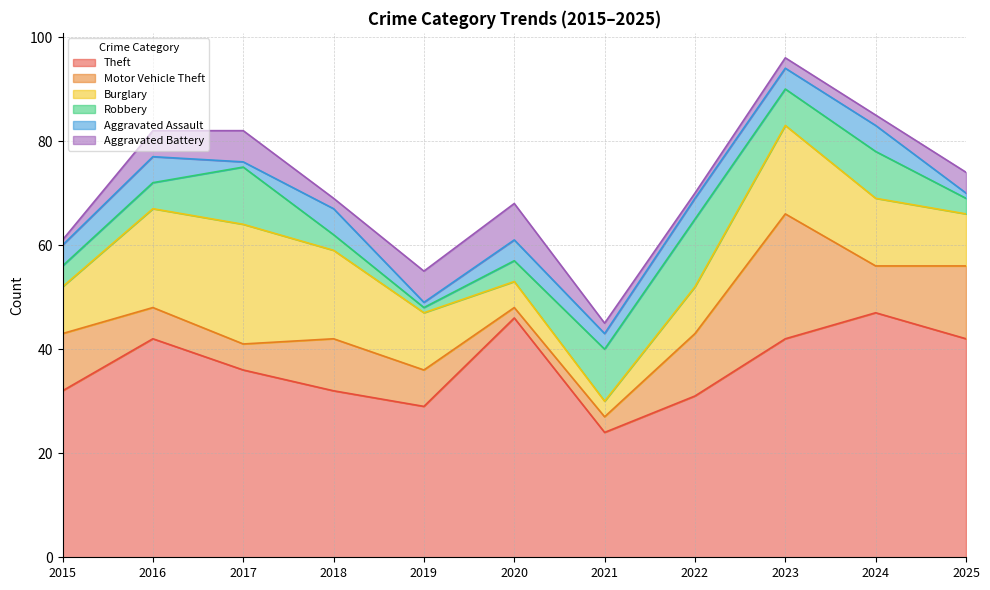

At which category does the chart reach its minimum across all series?

2019